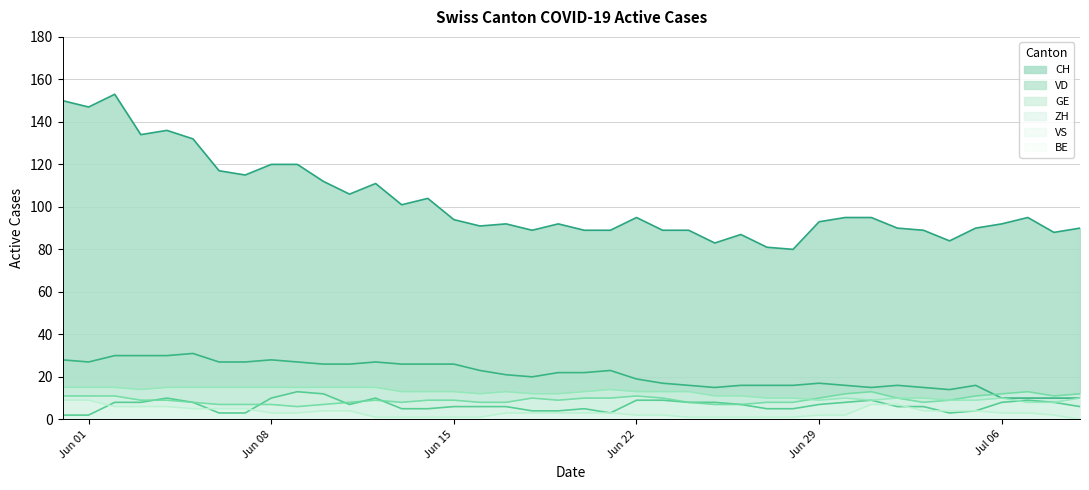

True or false: VS has a value of 13 at Jun 22.

True